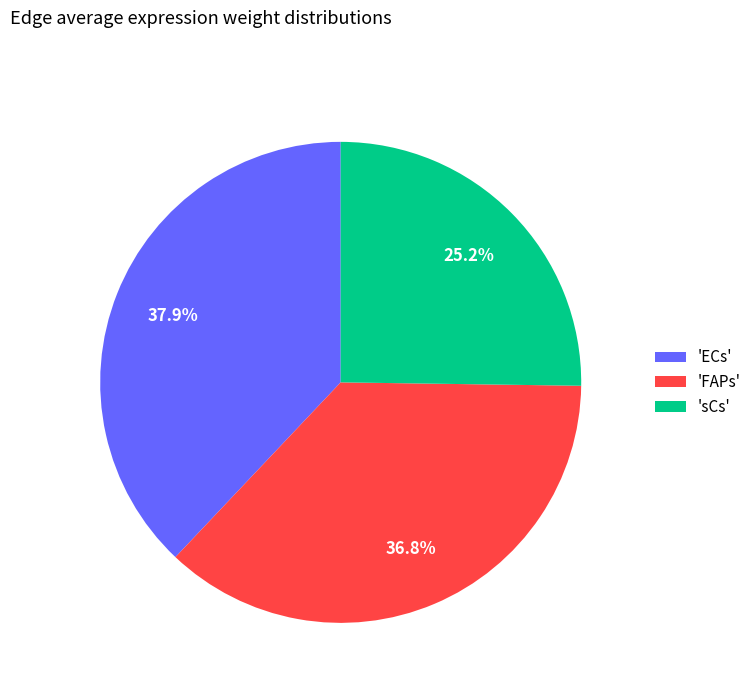

How many slices are in this pie chart?

3